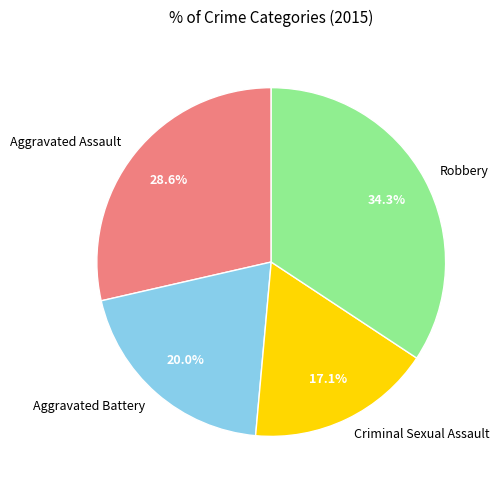

Is Robbery the majority of the pie?

No